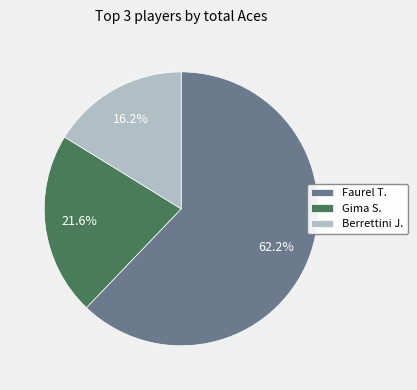

Between Berrettini J. and Faurel T., which is larger?

Faurel T.